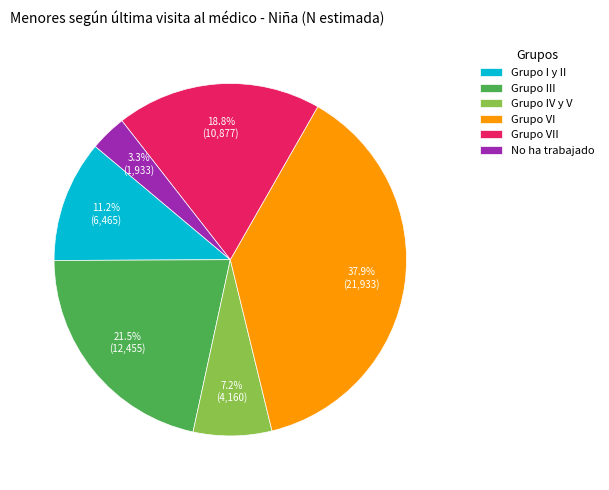

Is it true that Grupo IV y V is 7% of the pie?

True